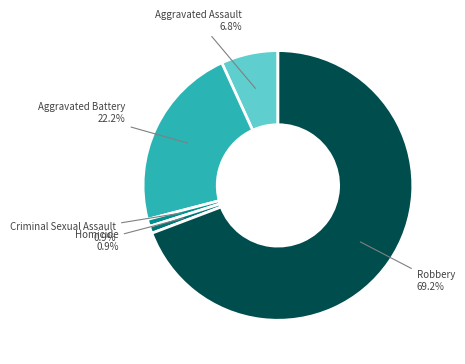

Does any single category account for the majority?

Yes